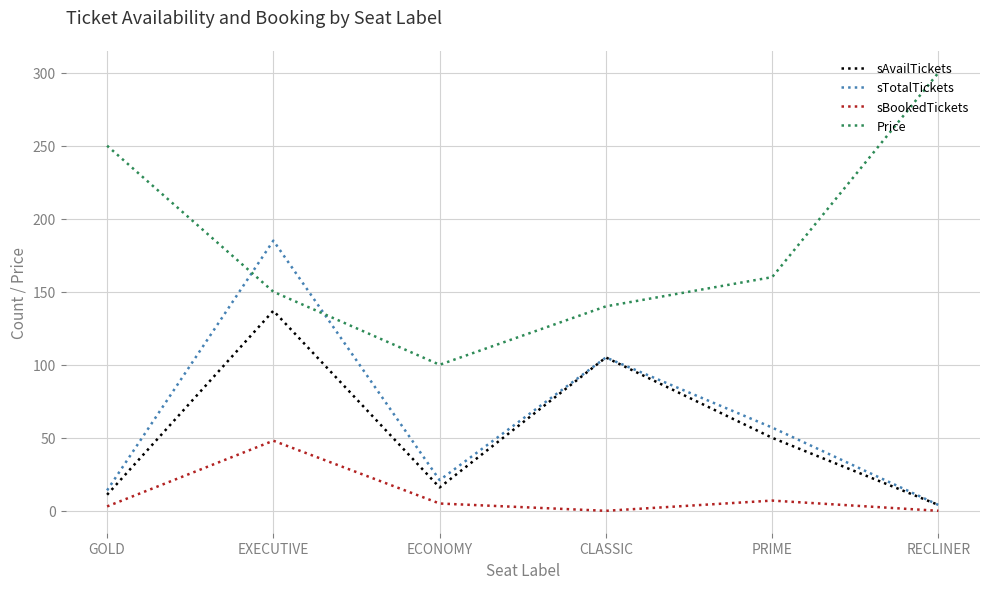

True or false: Price and sBookedTickets cross at least once.

False